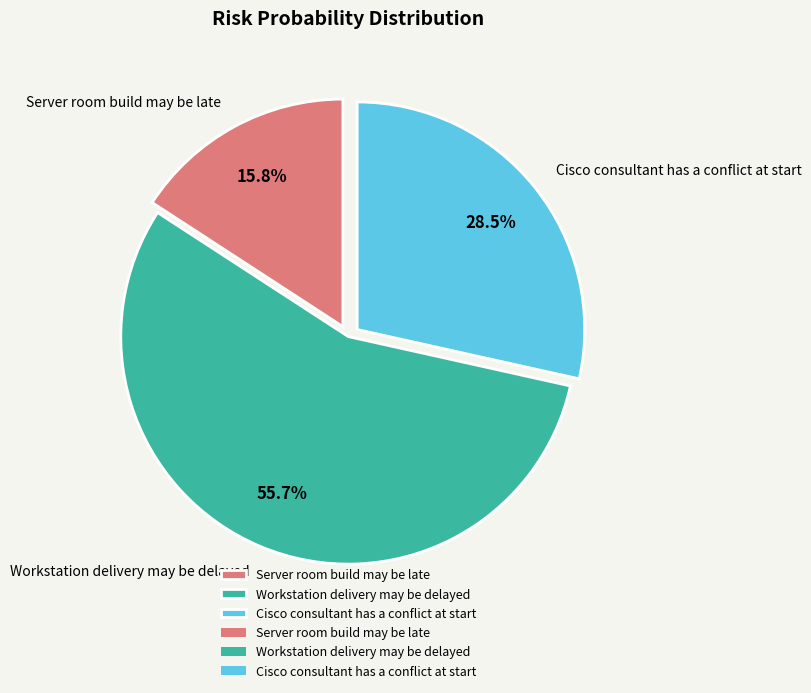

To the nearest percent, what is the average slice percentage?

33%